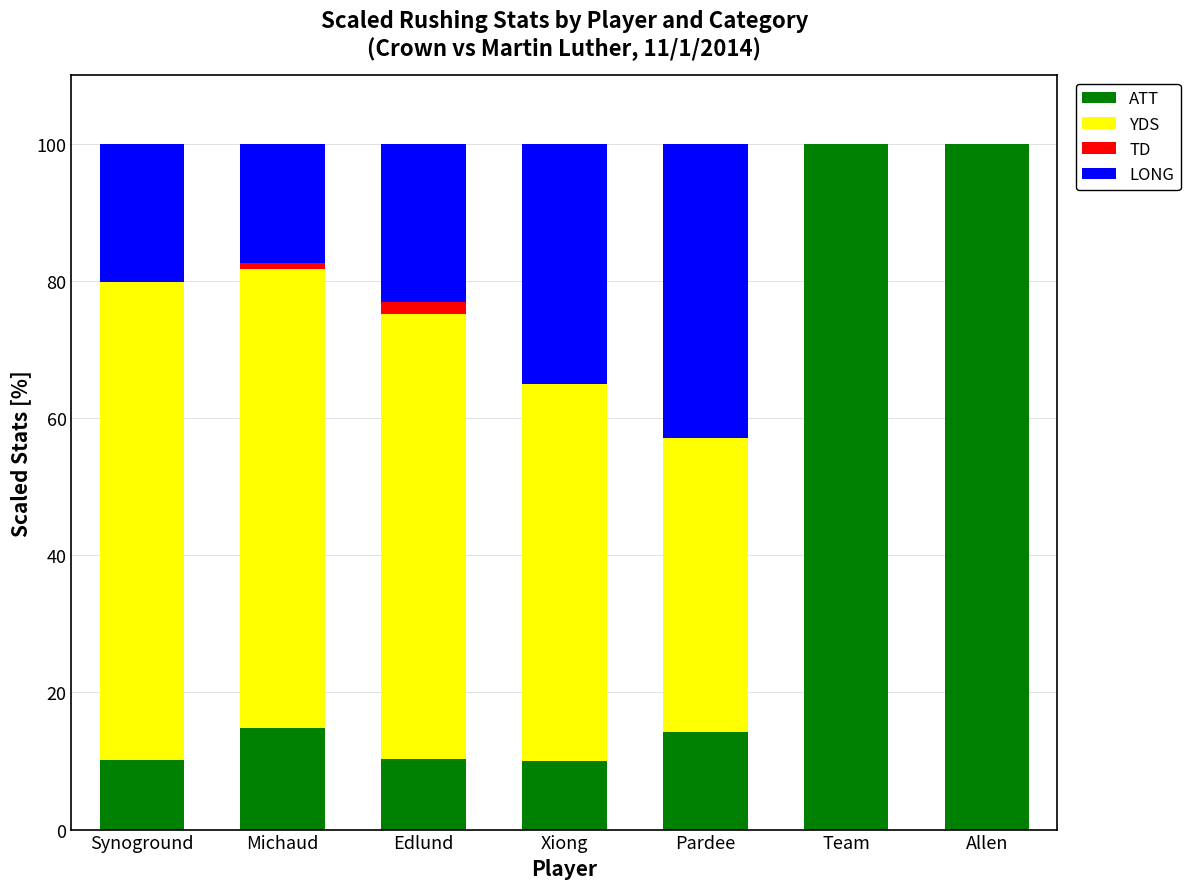

What is the total value across all series at Allen?

100.0